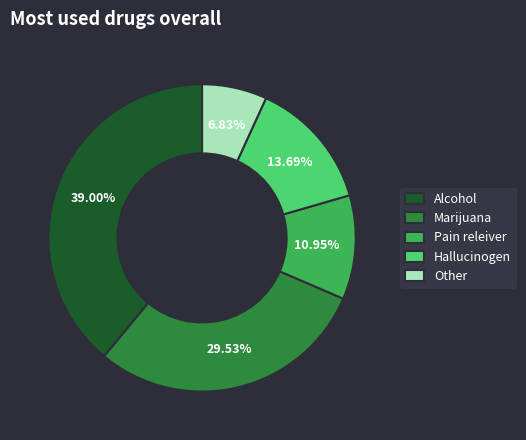

How many segments does this pie chart have?

5